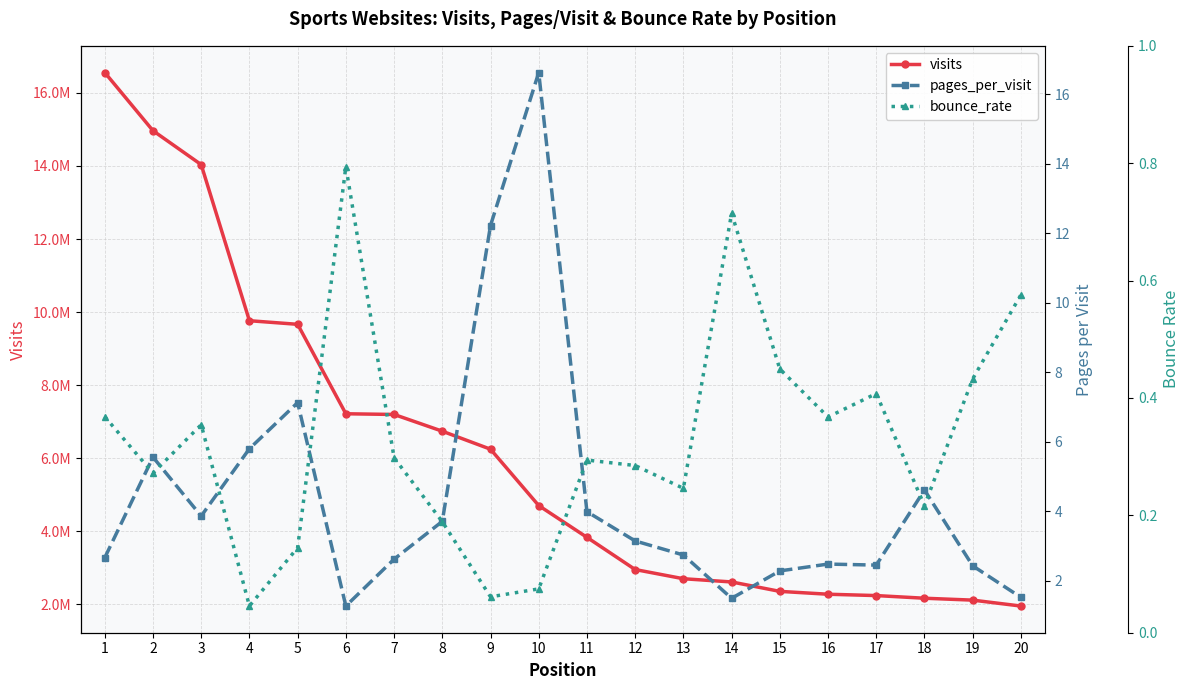

What is the difference between the pages_per_visit values at 15 and 8?

1.4